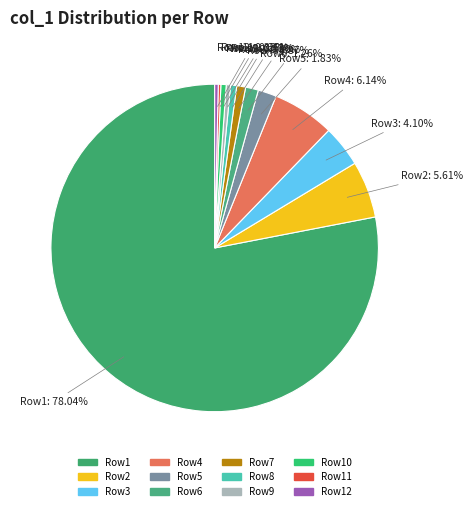

To the nearest percent, what is the difference between the largest and smallest slice percentages?

78%